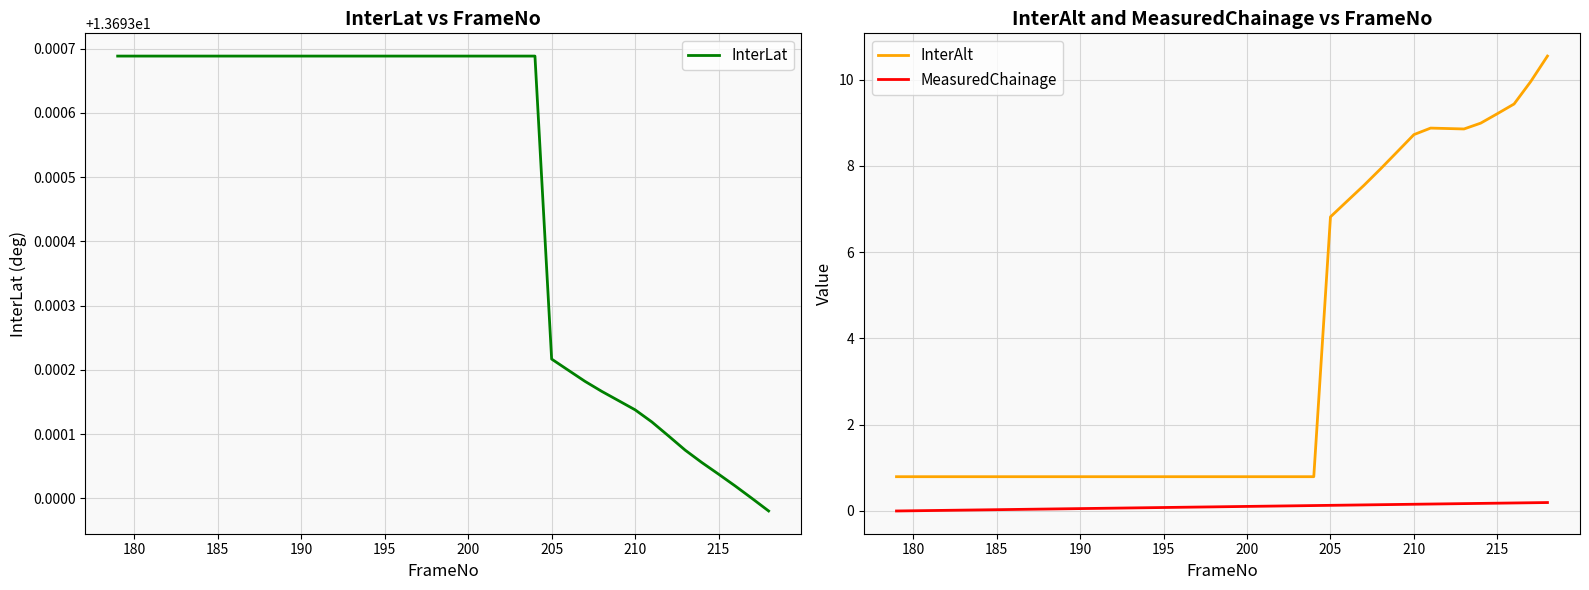

What is the maximum value for InterAlt?

10.5